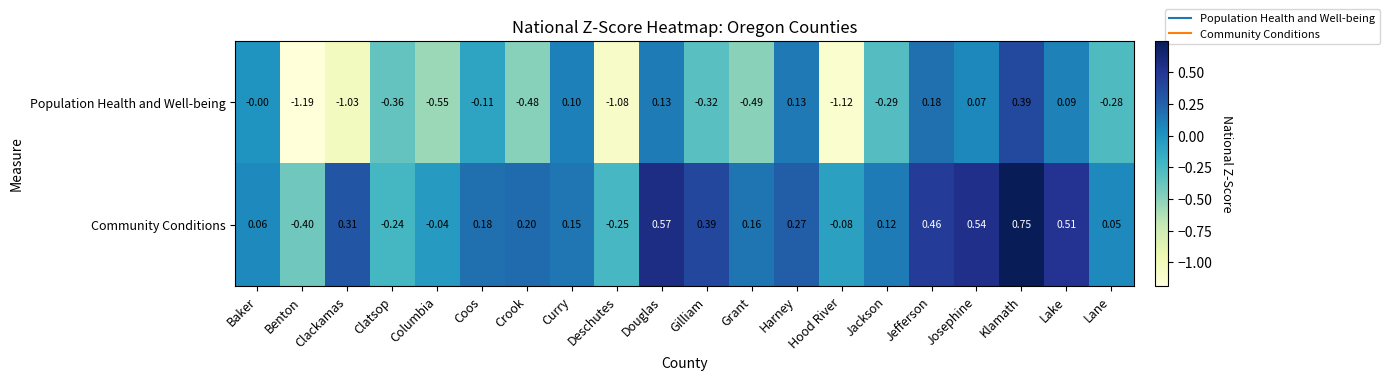

Rank the series at Lake from highest to lowest value.

Community Conditions, Population Health and Well-being